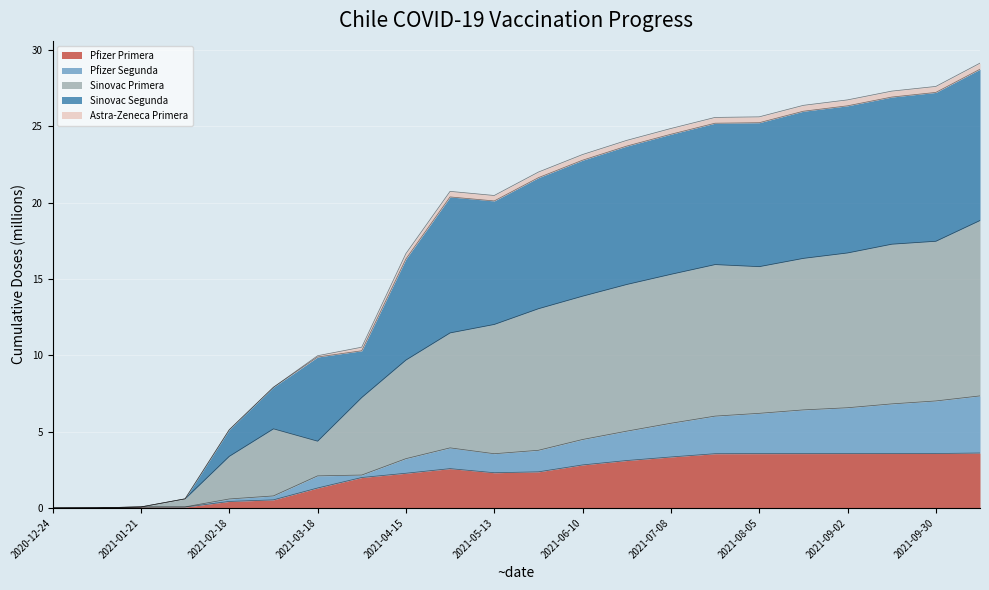

The value of Pfizer Primera at 2021-08-05 is 1.9. True or false?

False